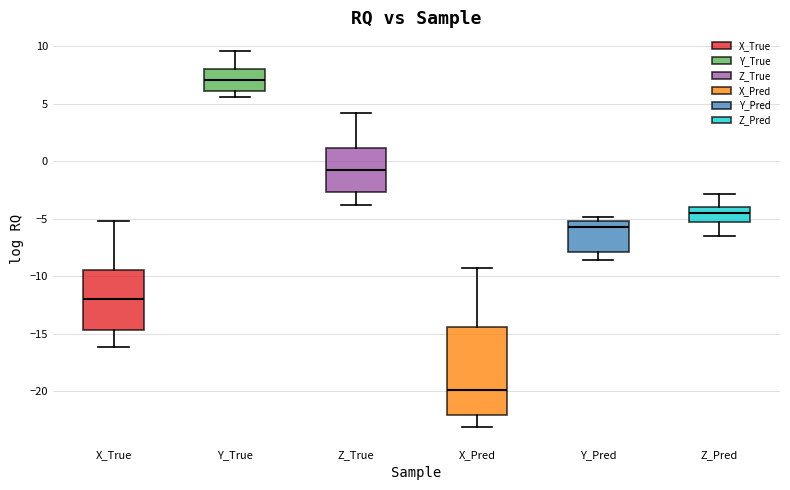

Which box's median line is the highest?

Y_True